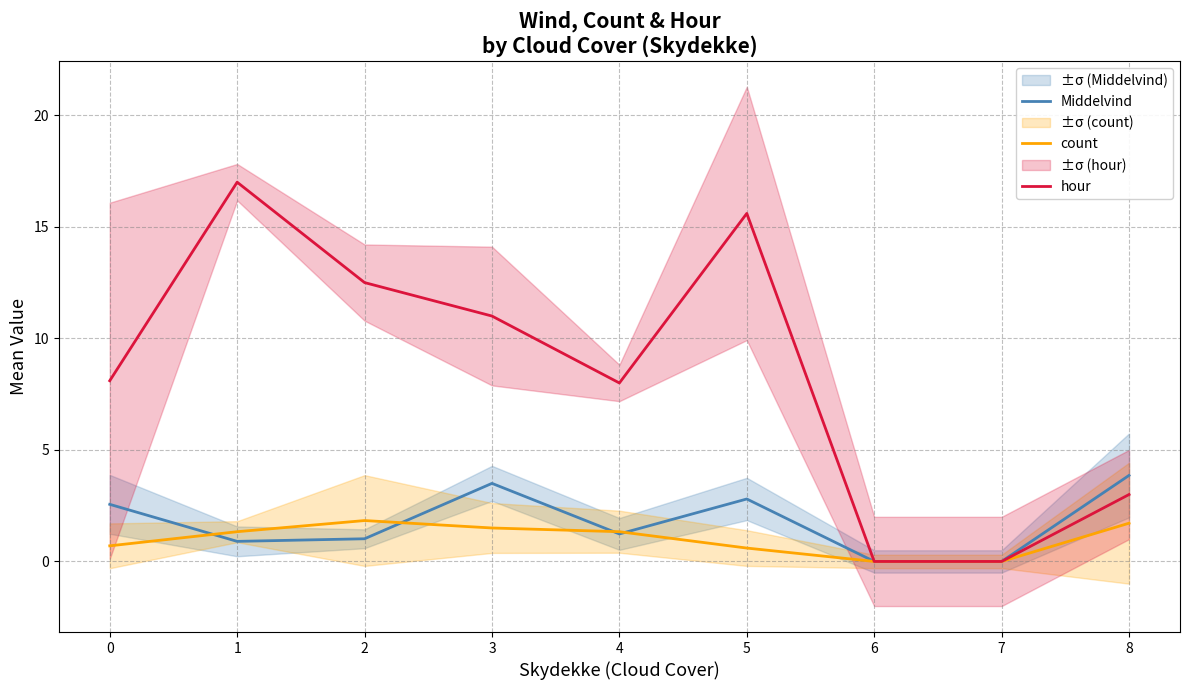

Which series has the widest spread of values?

hour